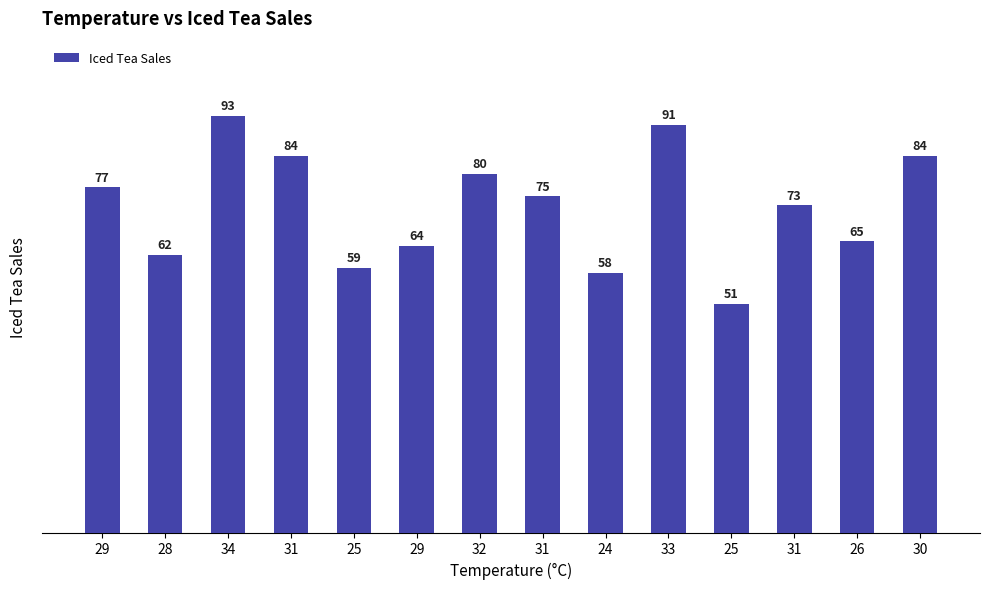

How many bars are there in total?

14